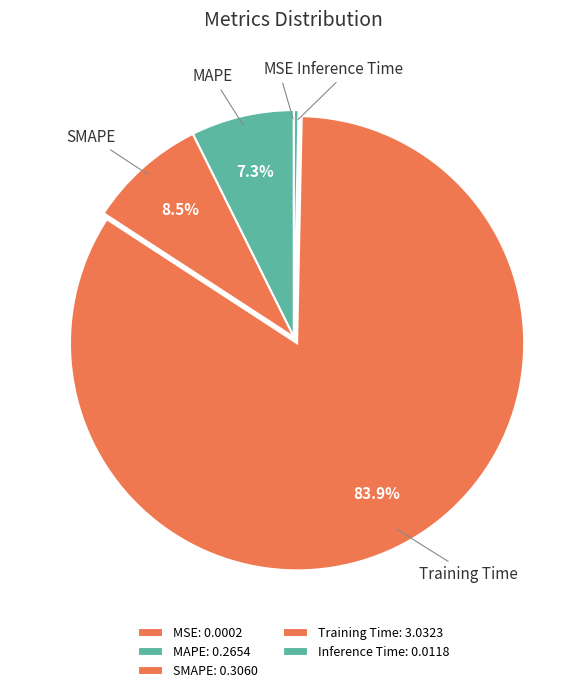

Is there any slice that represents more than half of the pie?

Yes